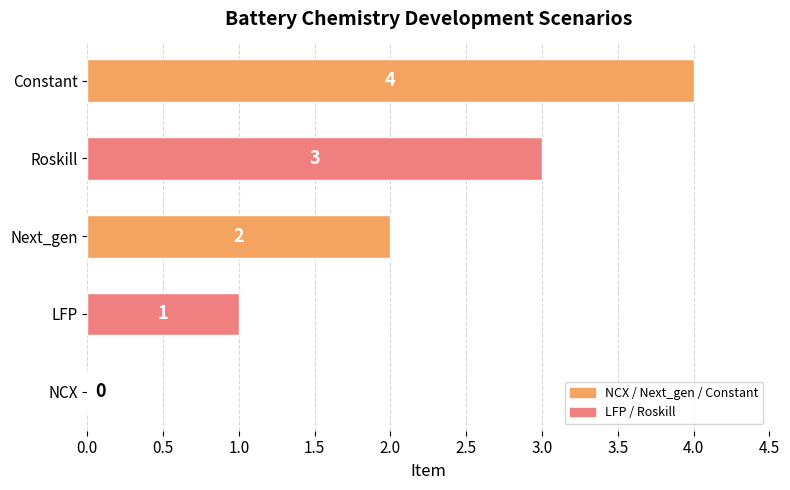

Is it true that the value at LFP is 0?

False